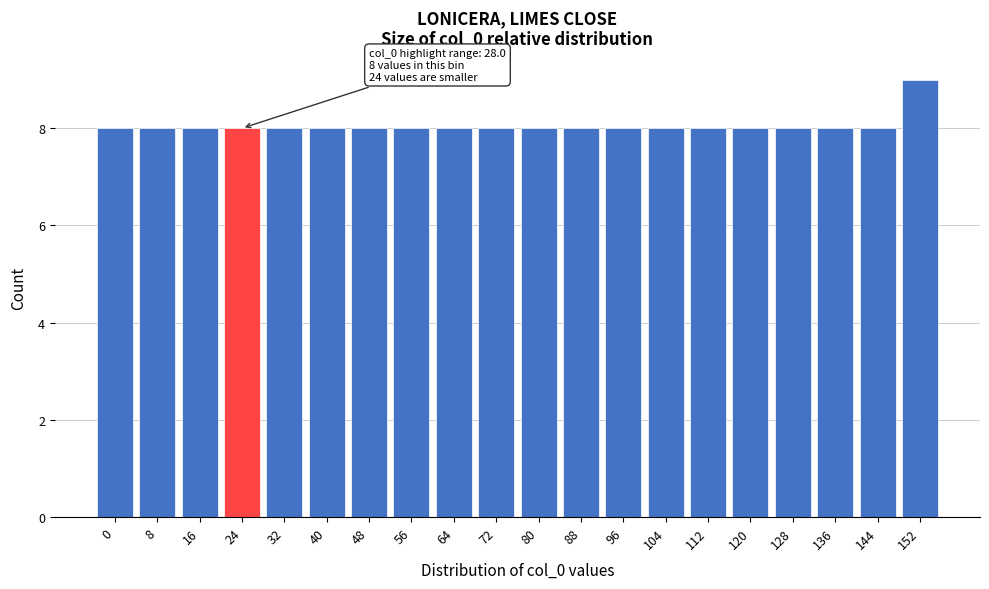

Reading left to right, transcribe all the data shown in this chart.

0=8	8=8	16=8	24=8	32=8	40=8	48=8	56=8	64=8	72=8	80=8	88=8	96=8	104=8	112=8	120=8	128=8	136=8	144=8	152=9